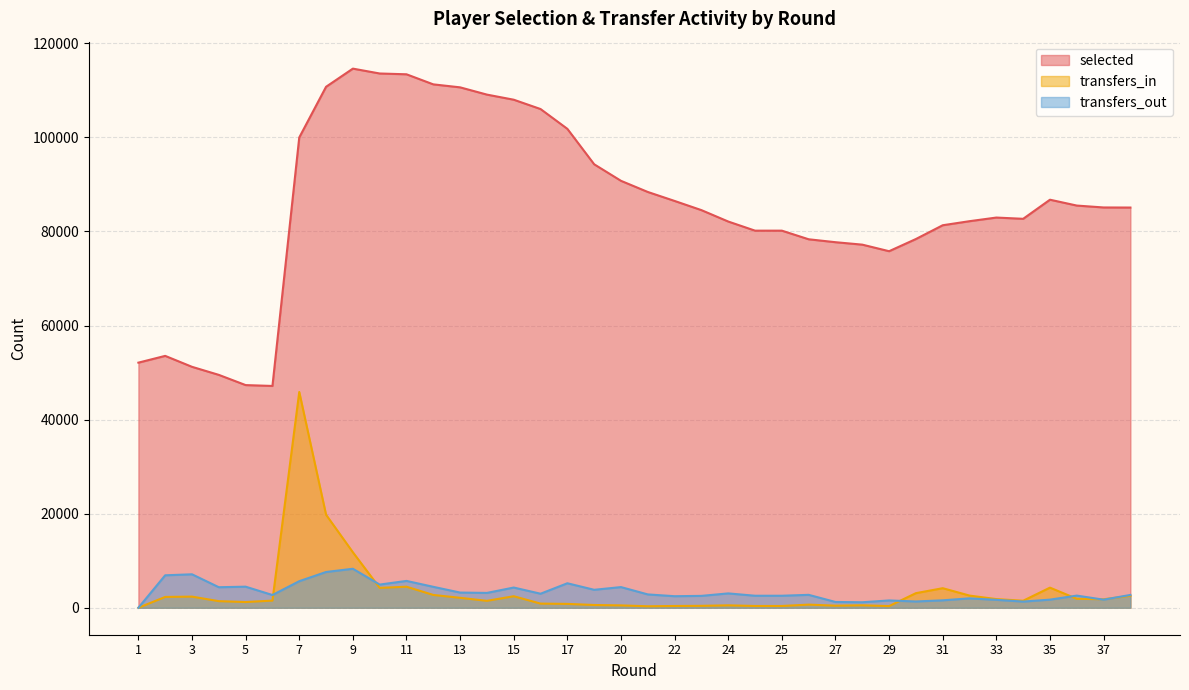

In selected, how many points are higher than both neighbors (excluding endpoints)?

4